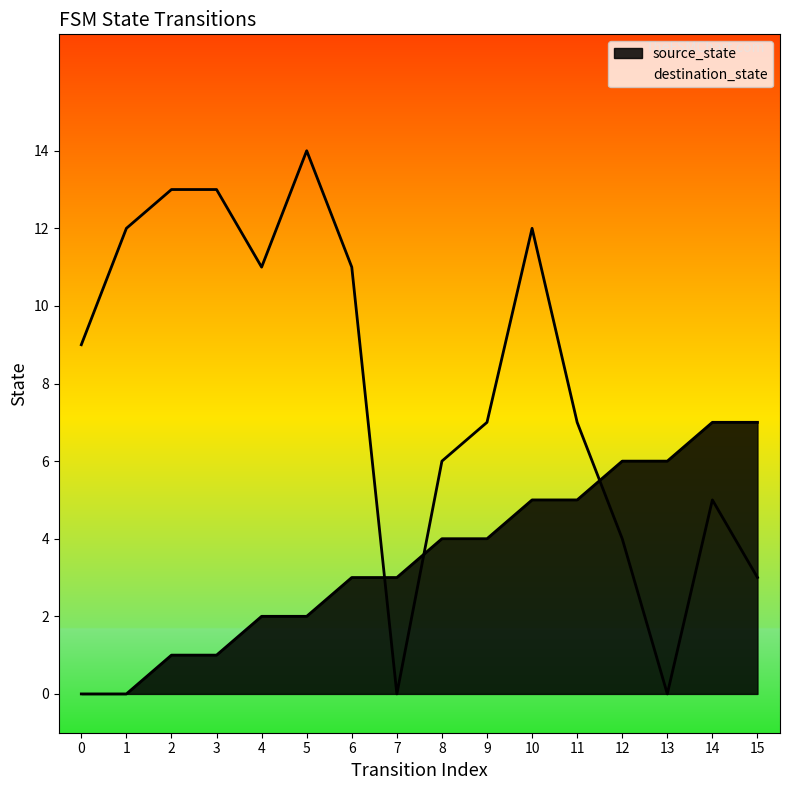

List the labels in order of destination_state value, smallest first.

7, 13, 15, 12, 14, 8, 9, 11, 0, 4, 6, 1, 10, 2, 3, 5